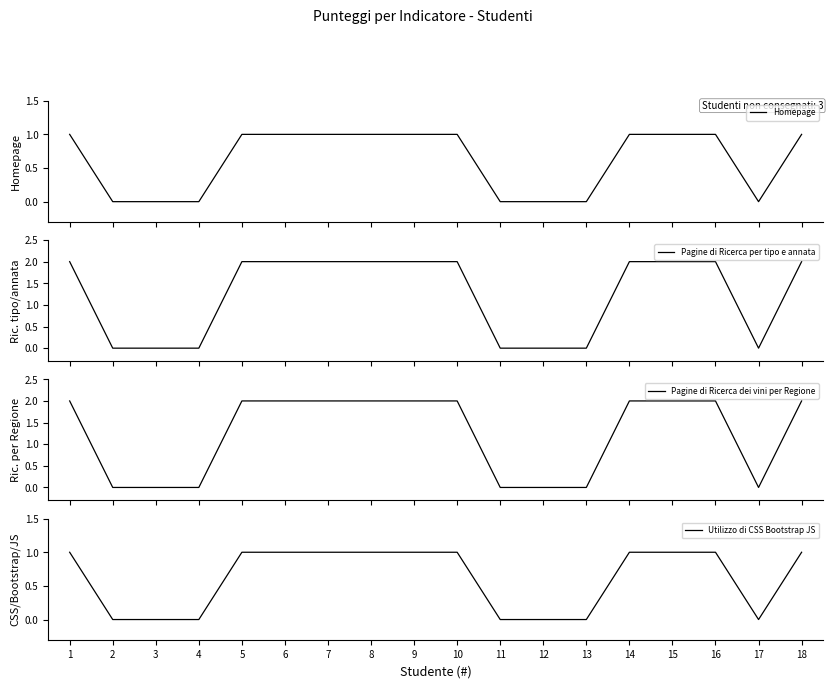

How many interior local valleys does the Homepage series have?

1